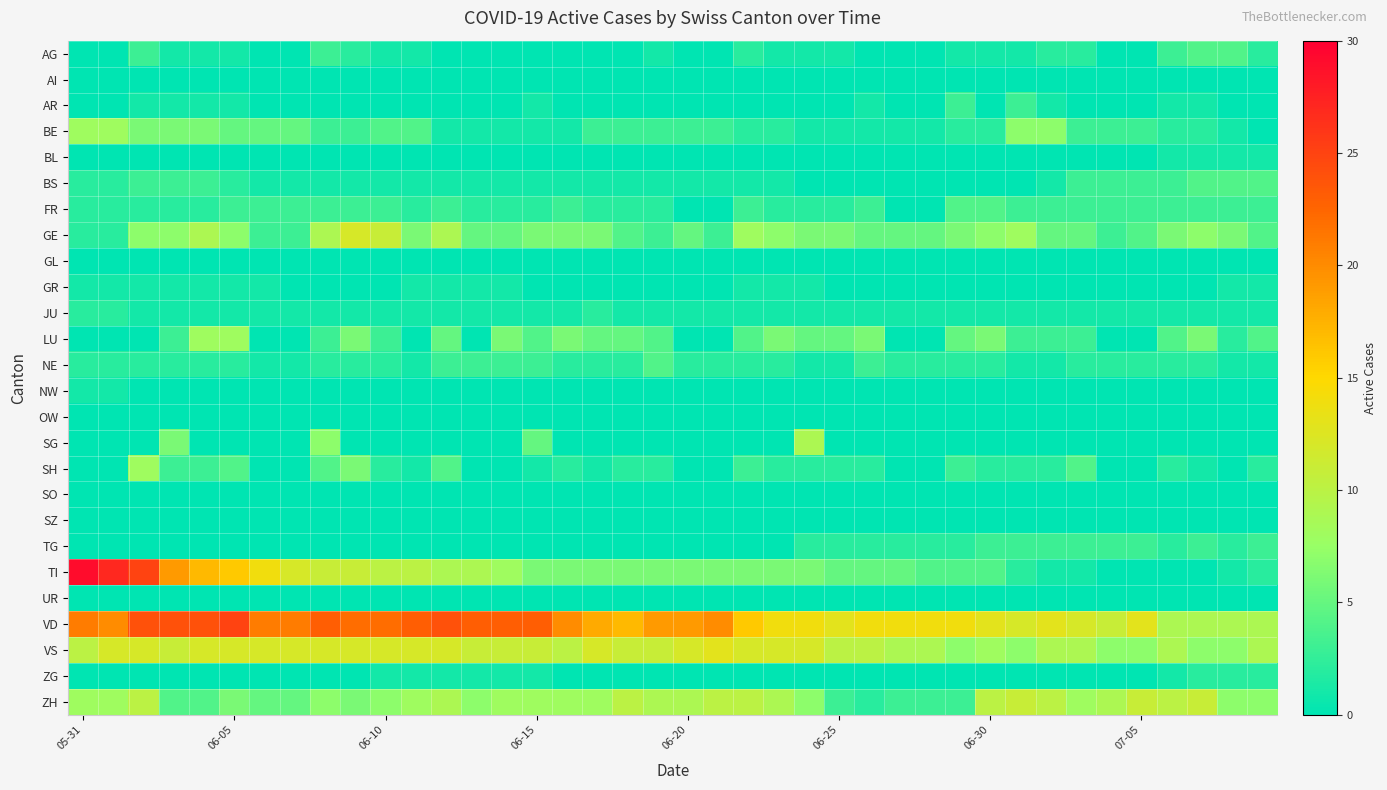

How many categories are shown in the chart?

40